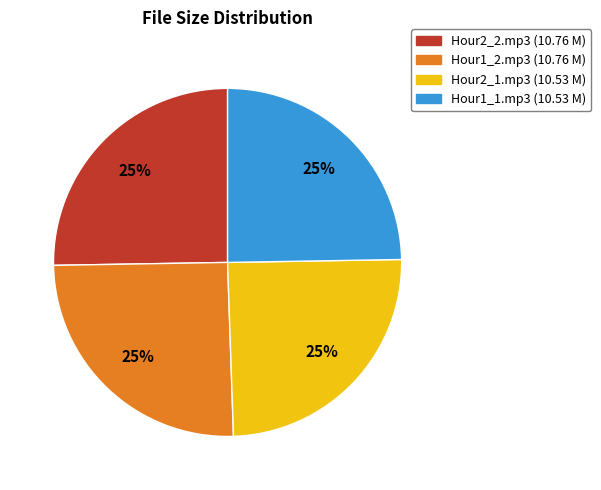

Does any single category account for the majority?

No